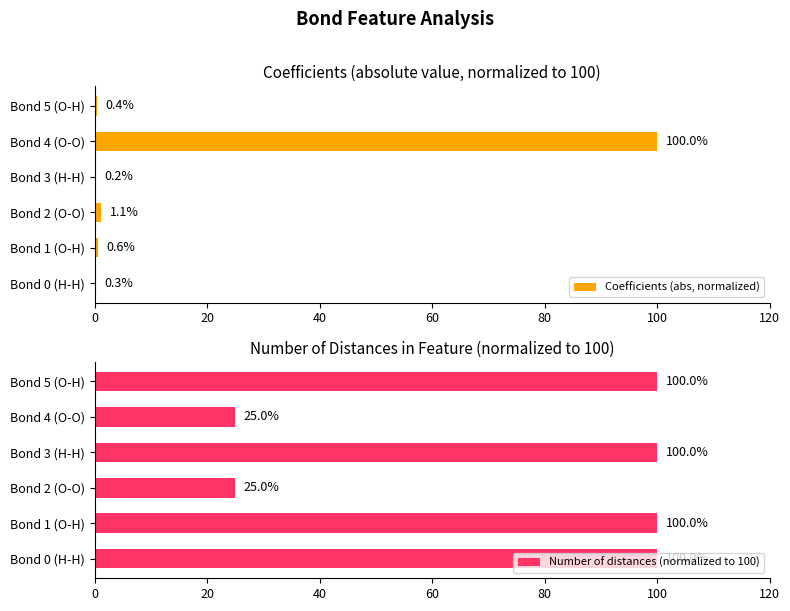

Is it true that Coefficients (abs, normalized) equals 0.6 at Bond 1 (O-H)?

True